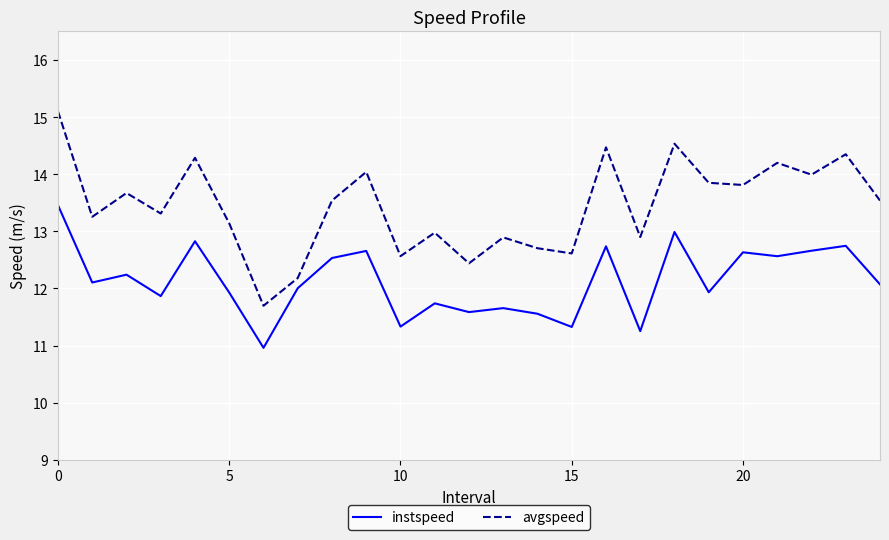

What is the minimum value for avgspeed?

11.7